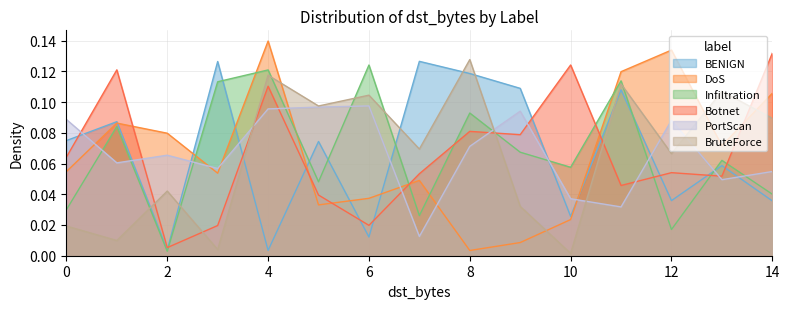

What is the sum of all Botnet values?

1.0